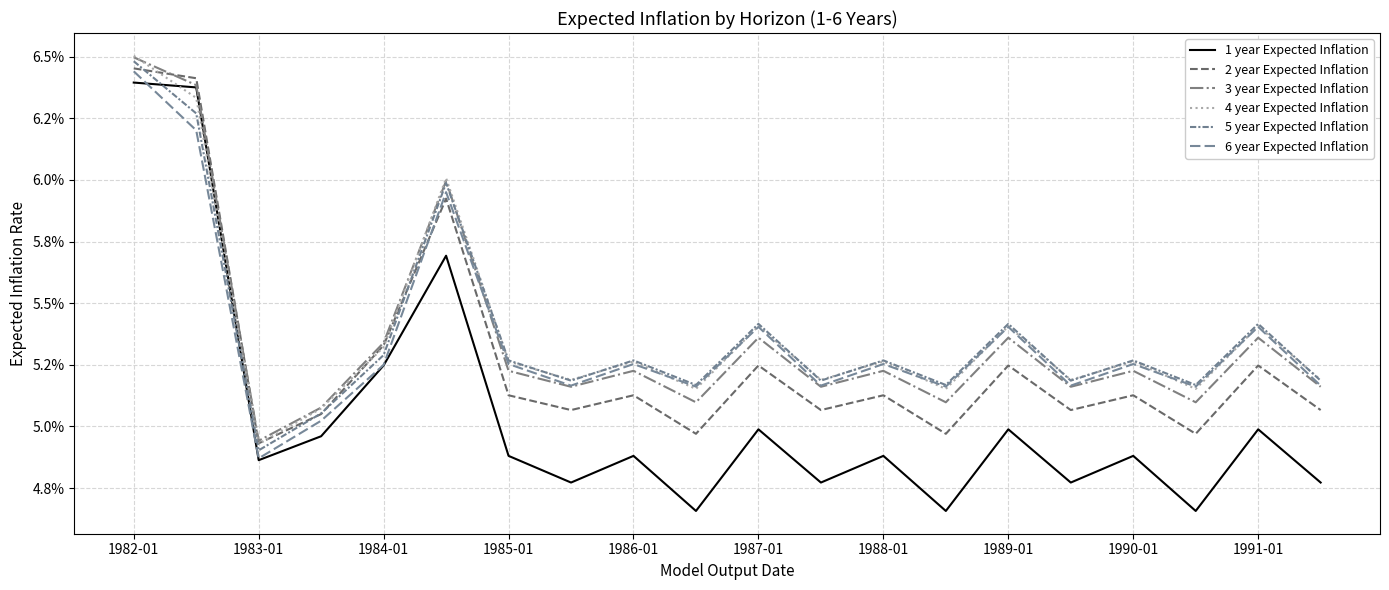

Is this an area chart (filled region under the line)?

No